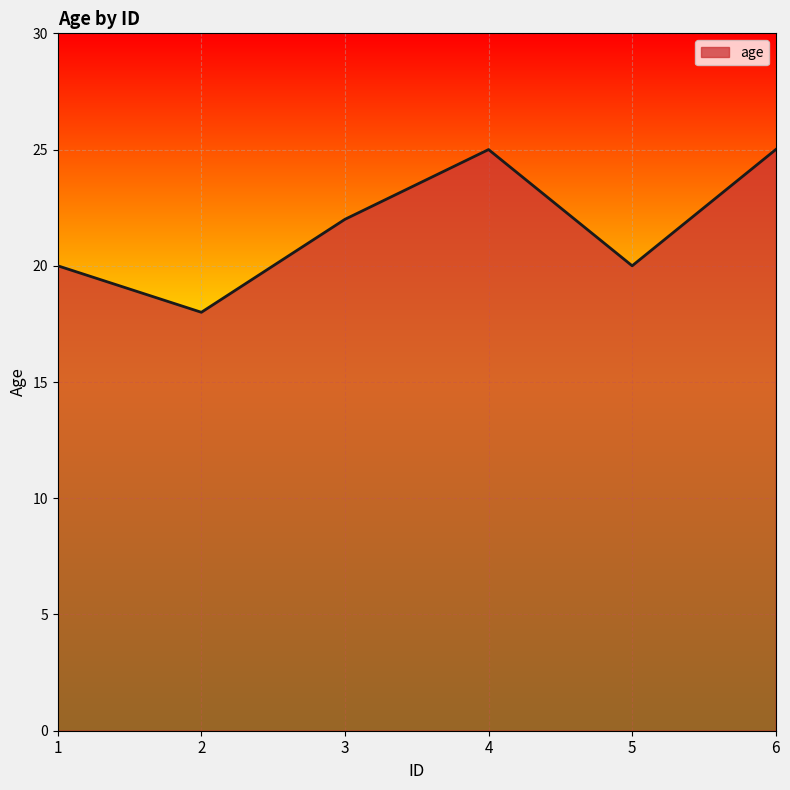

What is the sum of the values at 4 and 2?

43